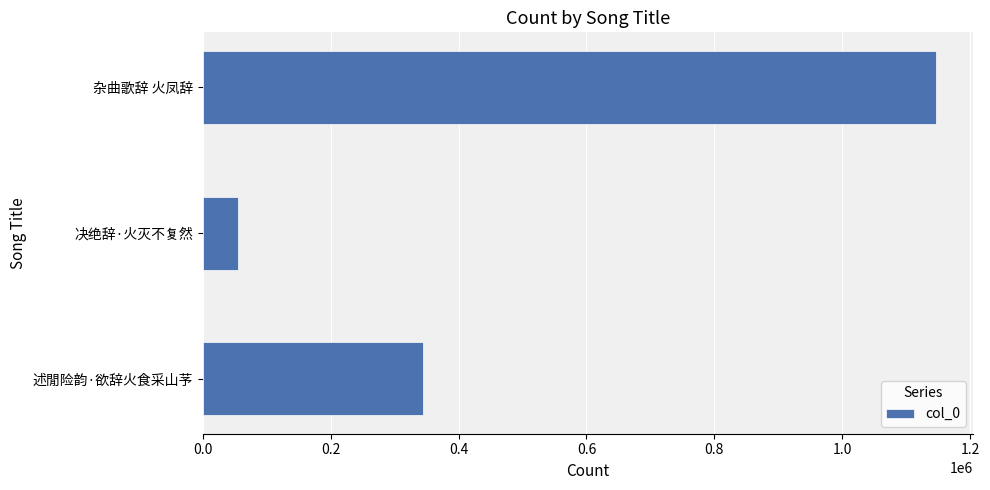

What is the sum of all values?

1546589